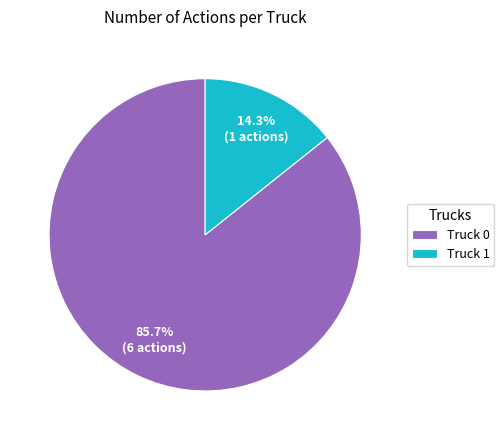

What portion of the pie excludes Truck 1?

85.7%